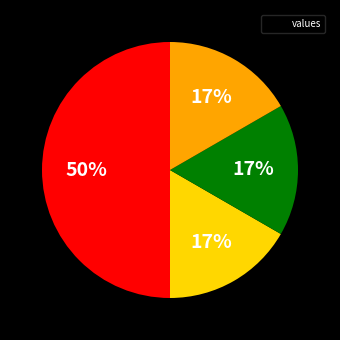

To the nearest percent, what is the difference between the largest and smallest slice percentages?

33%